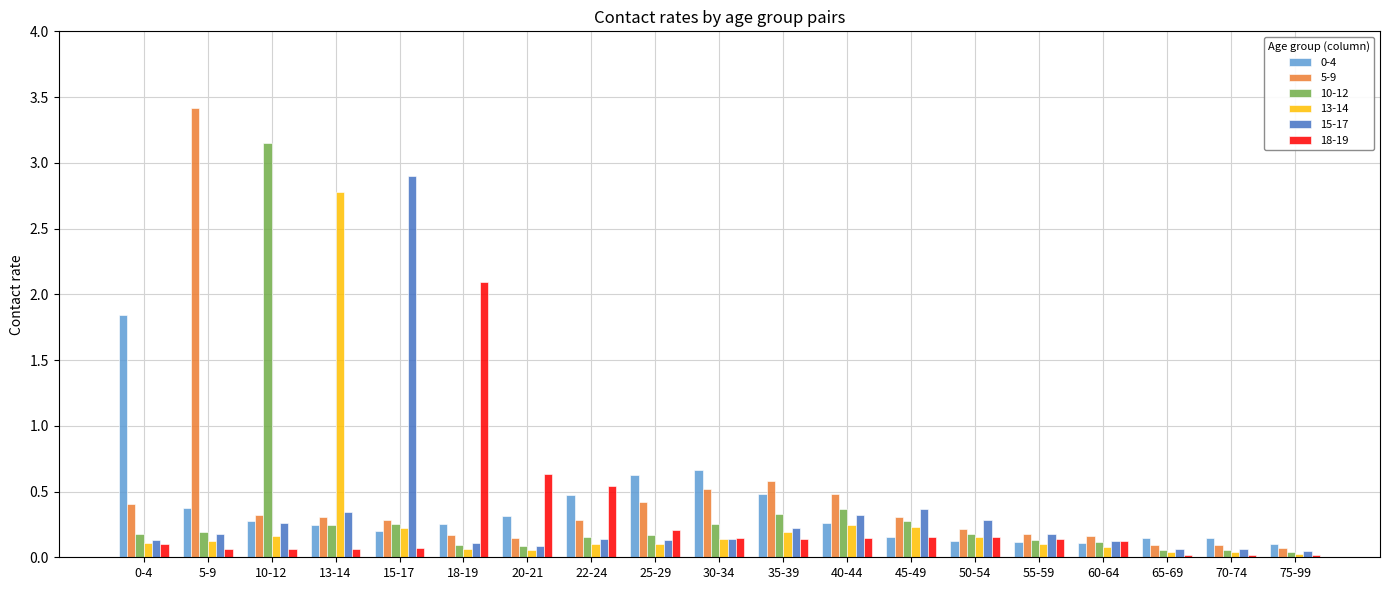

Which label corresponds to the largest value in the chart?

5-9